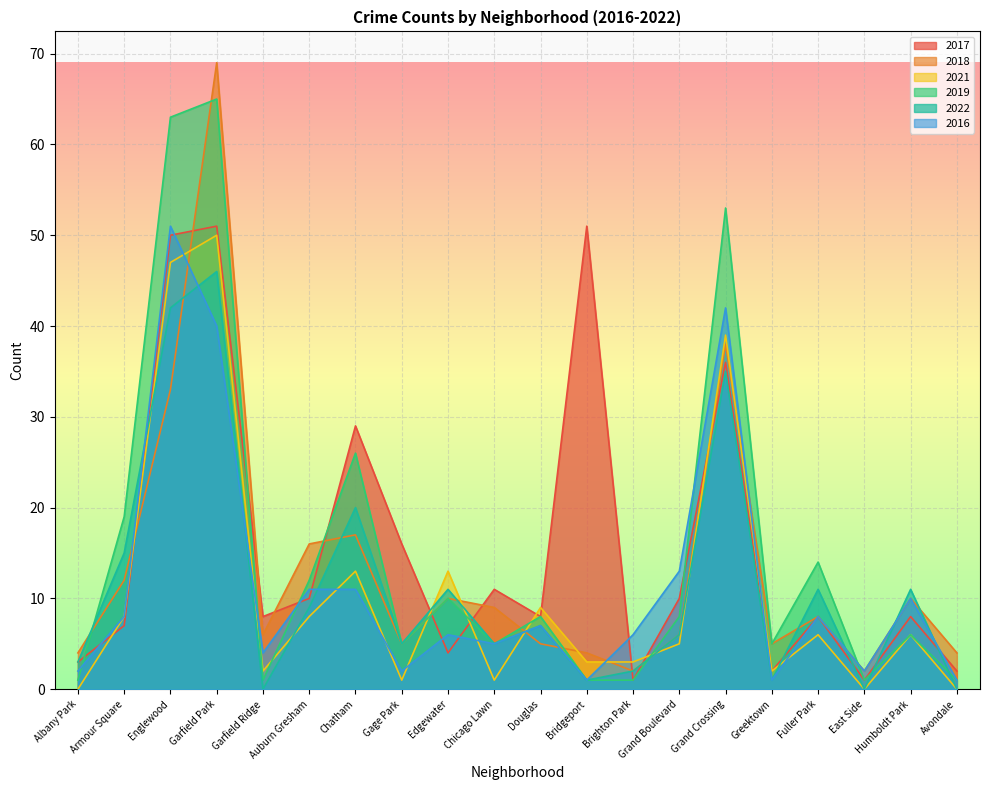

Reading right to left, extract all data points from this chart.

2017: 2	8	1	8	2	36	10	1	51	8	11	4	16	29	10	8	51	50	7	3
2018: 4	10	2	8	5	38	6	2	4	5	9	10	5	17	16	6	69	33	12	4
2021: 0	6	0	6	2	39	5	3	3	9	1	13	1	13	8	2	50	47	8	0
2019: 1	6	1	14	5	53	8	1	1	8	5	10	5	26	12	1	65	63	19	1
2022: 0	11	0	11	1	35	6	2	1	7	5	11	5	20	9	0	46	42	15	3
2016: 1	10	2	8	1	42	13	6	1	7	5	6	2	11	11	4	40	51	8	2